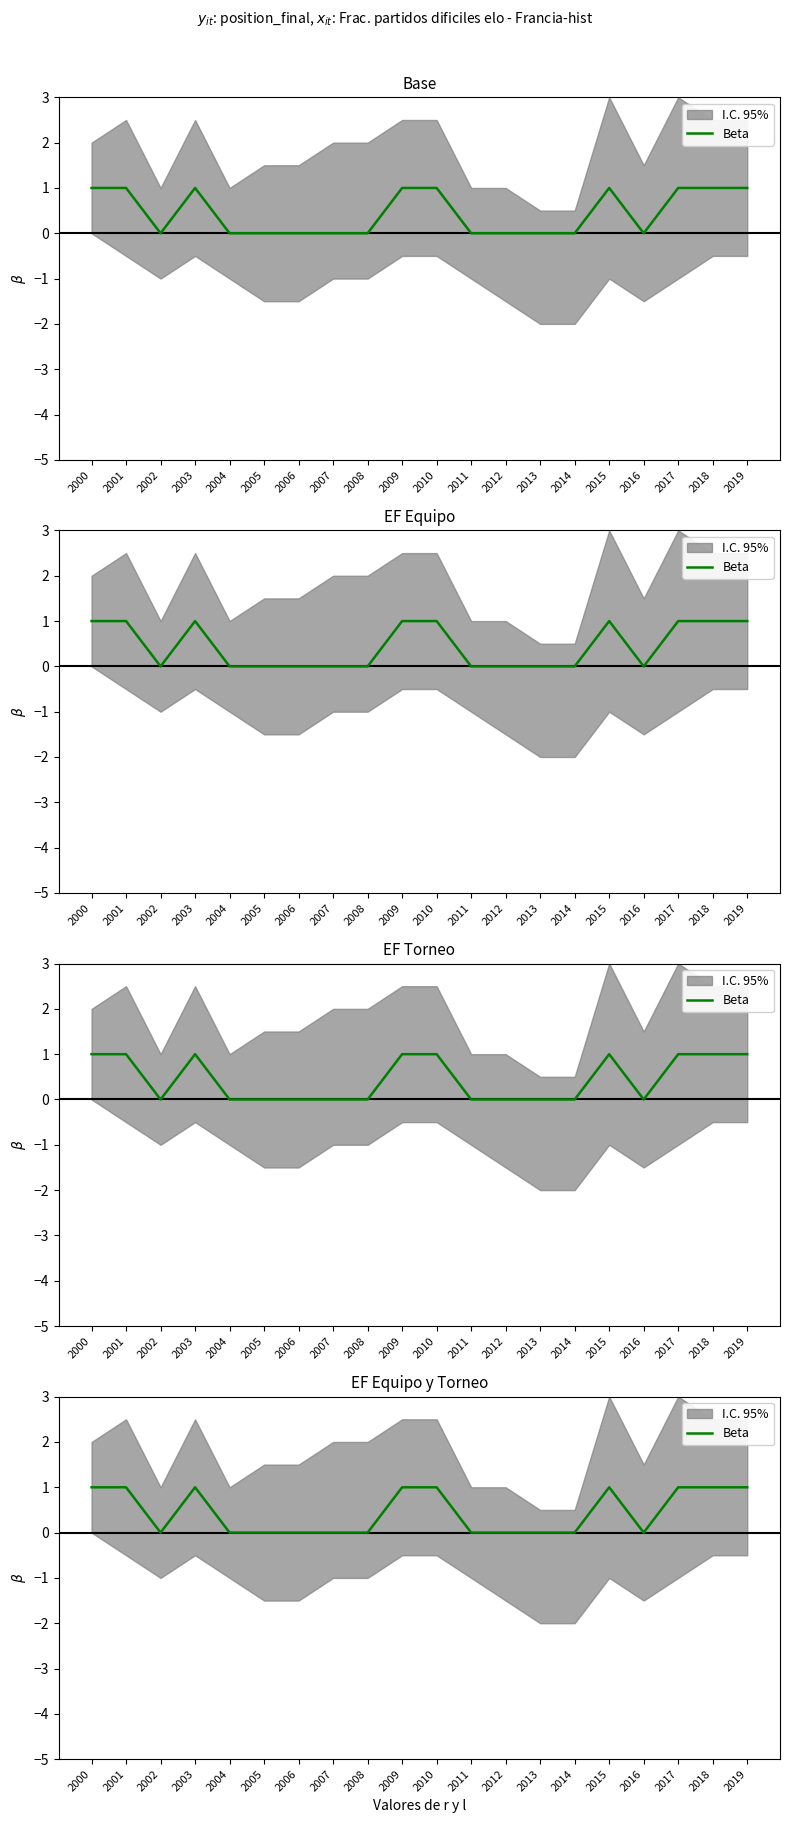

List the labels in order of value, largest first.

2000, 2001, 2003, 2009, 2010, 2015, 2017, 2018, 2019, 2002, 2004, 2005, 2006, 2007, 2008, 2011, 2012, 2013, 2014, 2016